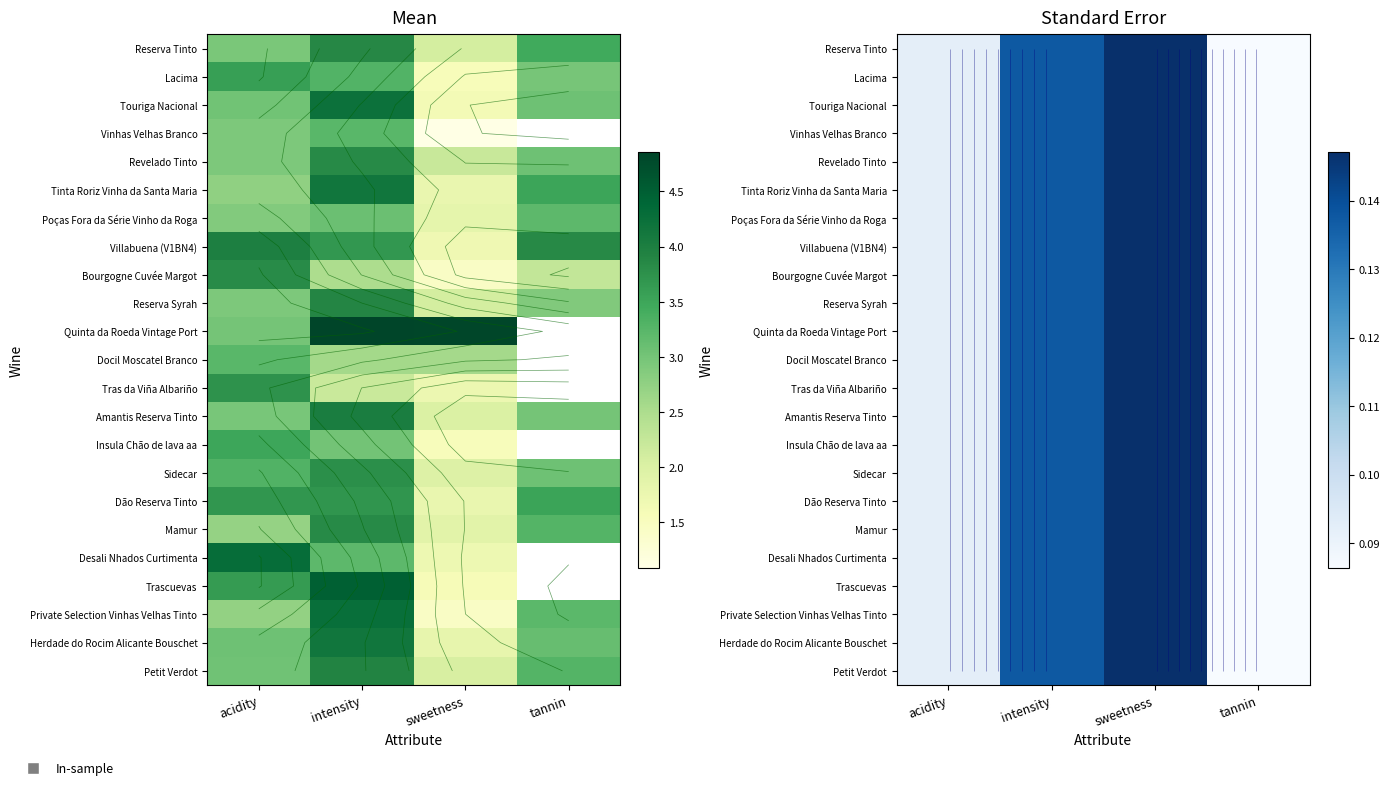

How many data points does each series have?

4